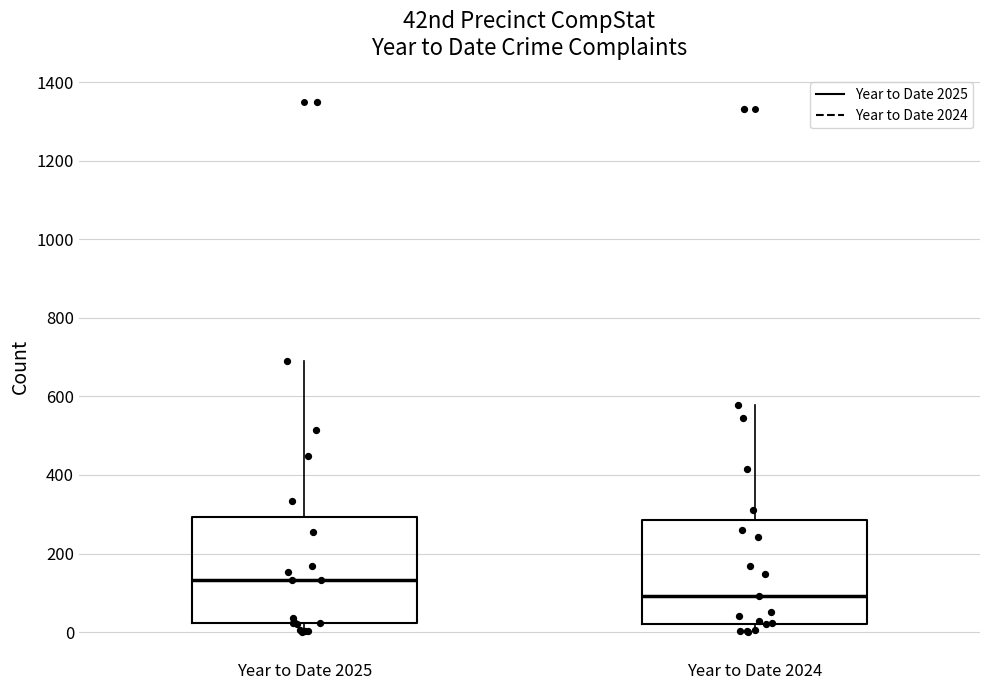

Which box's median line is the lowest?

Year to Date 2024